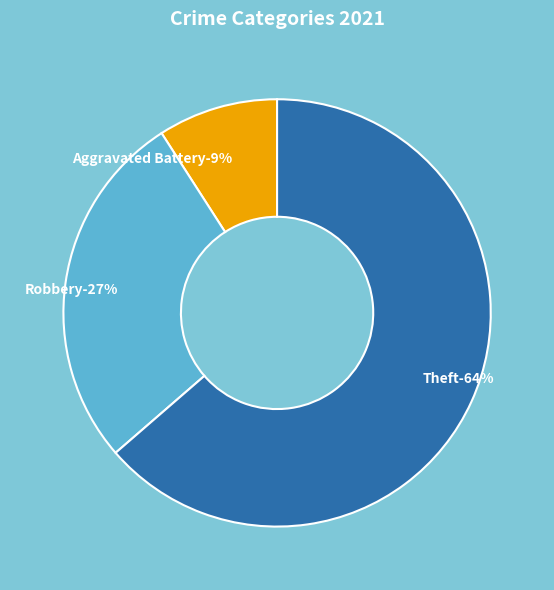

What is the largest slice in the pie chart?

Theft